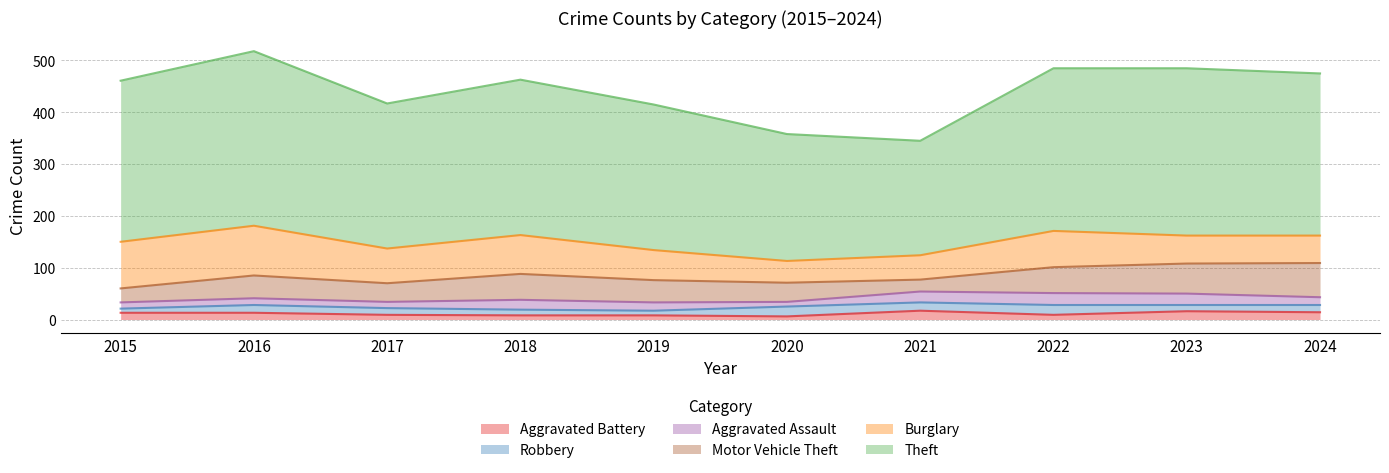

Reading left to right, list all the values displayed in this chart.

Theft: 2015=311	2016=337	2017=280	2018=300	2019=281	2020=245	2021=221	2022=314	2023=323	2024=313
Burglary: 2015=90	2016=96	2017=67	2018=75	2019=58	2020=42	2021=47	2022=70	2023=54	2024=53
Motor Vehicle Theft: 2015=27	2016=44	2017=36	2018=50	2019=43	2020=37	2021=23	2022=50	2023=58	2024=66
Aggravated Assault: 2015=12	2016=13	2017=12	2018=19	2019=16	2020=9	2021=21	2022=23	2023=22	2024=15
Robbery: 2015=8	2016=15	2017=13	2018=11	2019=9	2020=19	2021=16	2022=19	2023=12	2024=14
Aggravated Battery: 2015=13	2016=13	2017=9	2018=8	2019=8	2020=6	2021=17	2022=9	2023=16	2024=14